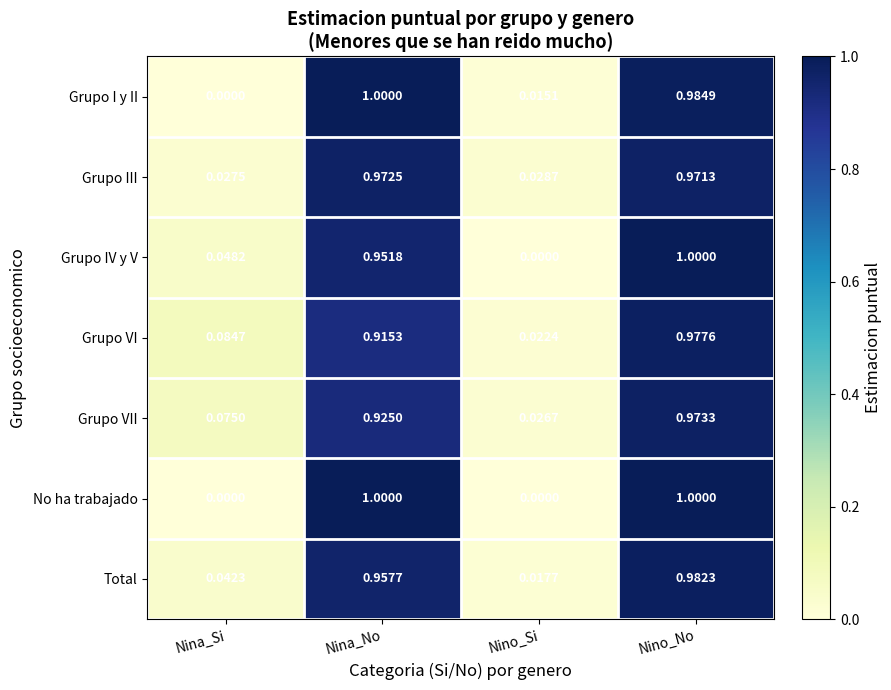

List the labels in order of Grupo I y II value, smallest first.

Nina_Si, Nino_Si, Nino_No, Nina_No